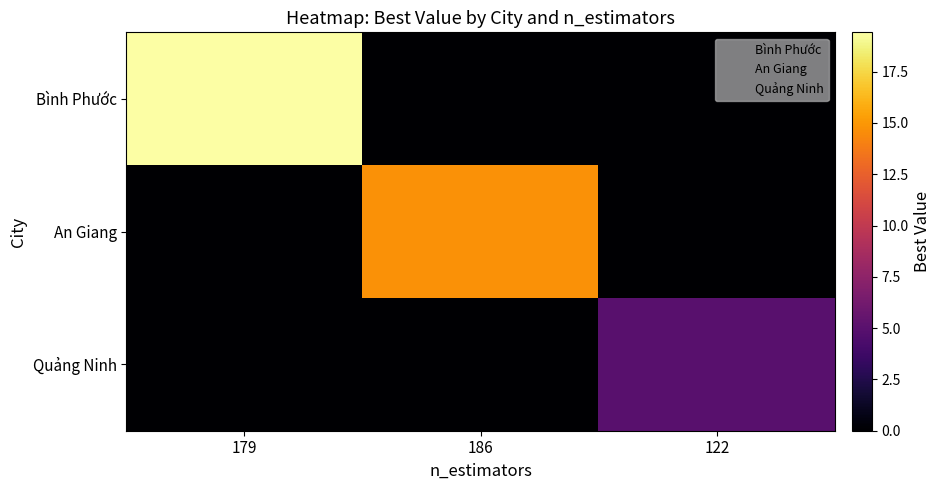

How many distinct data groups are displayed?

3